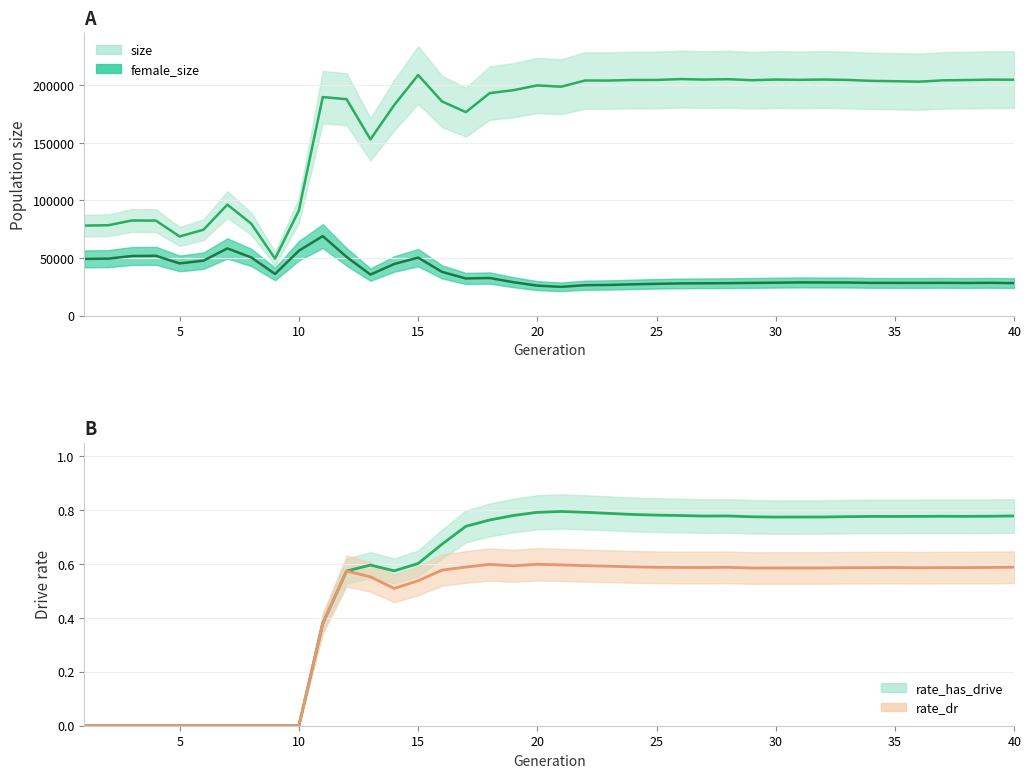

The value of size at 10 is 315895.9. True or false?

False